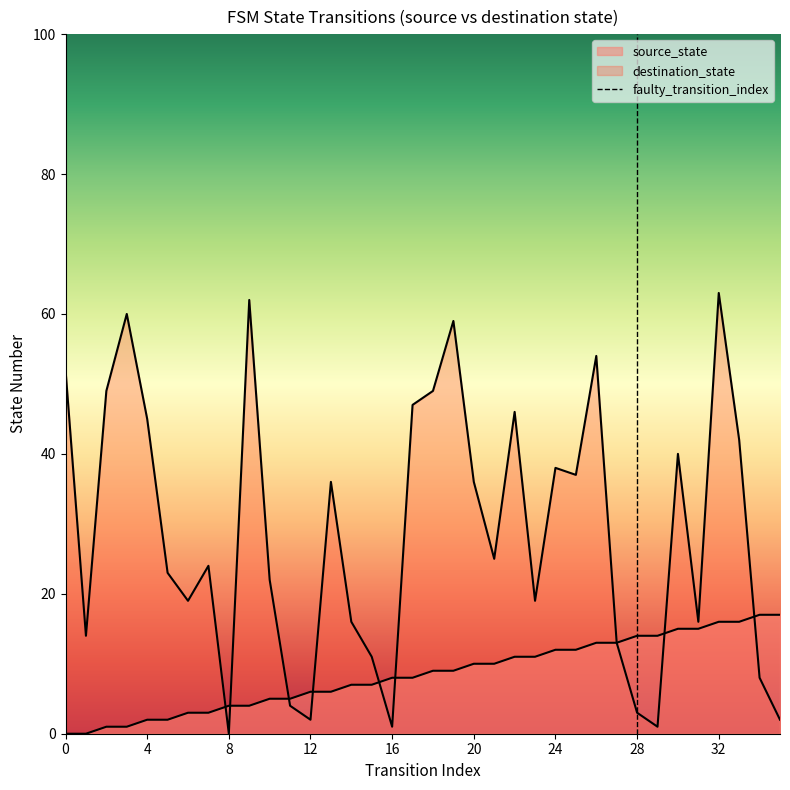

Which has a higher value, 0 or 4?

4